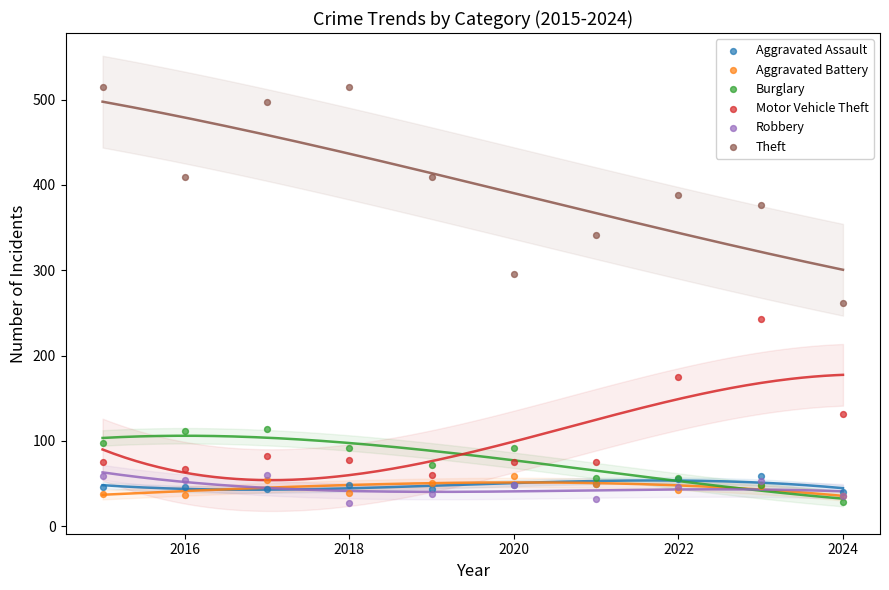

Which series reaches the maximum Y coordinate?

Theft